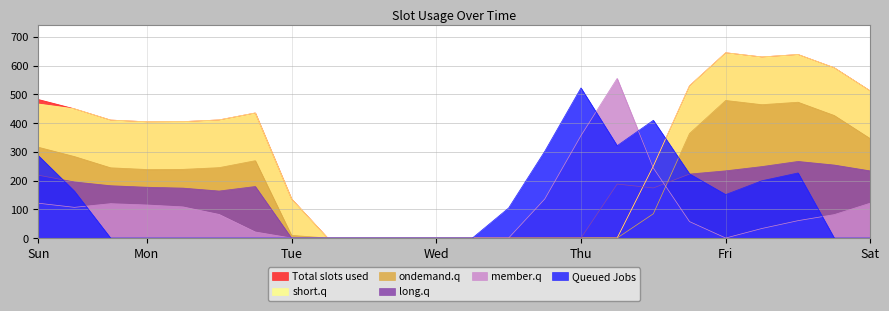

What is the value of the member.q point at the 1st from the left?

121.1